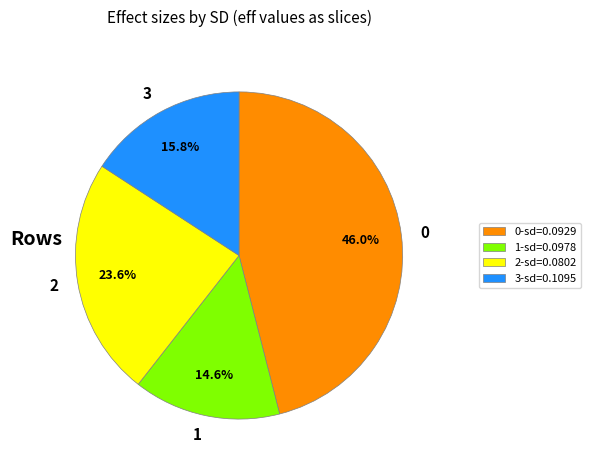

To the nearest percent, what is the average slice percentage?

25%